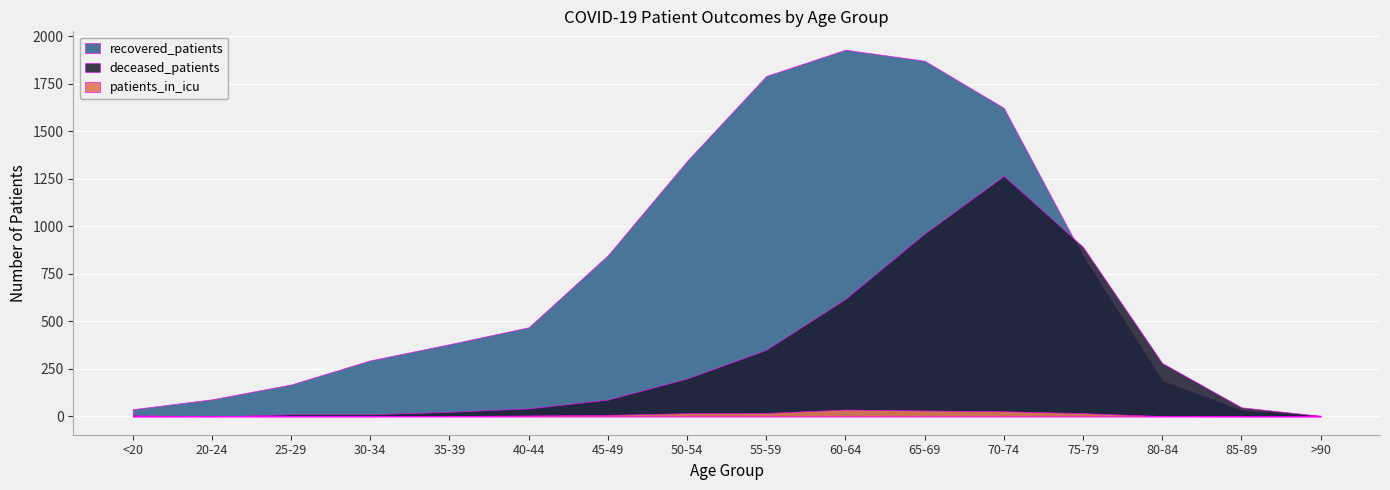

The recovered_patients series shows 1344 at 50-54. True or false?

True